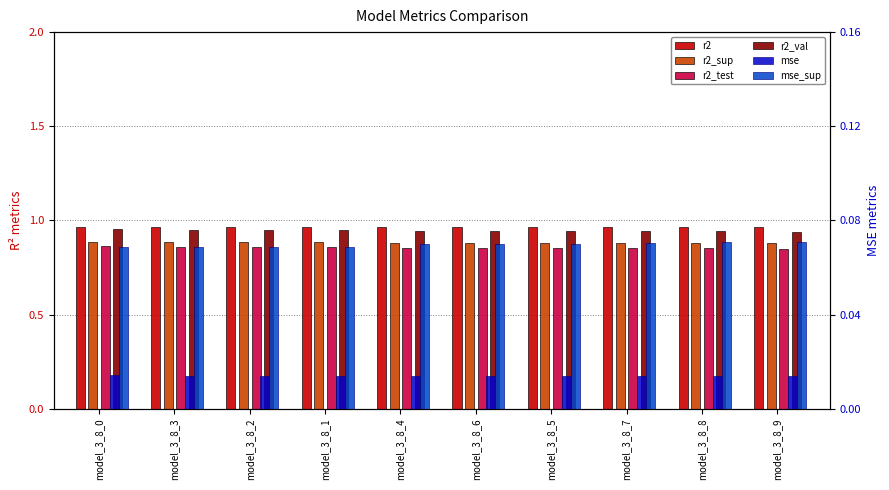

At which label does mse reach its peak?

model_3_8_0